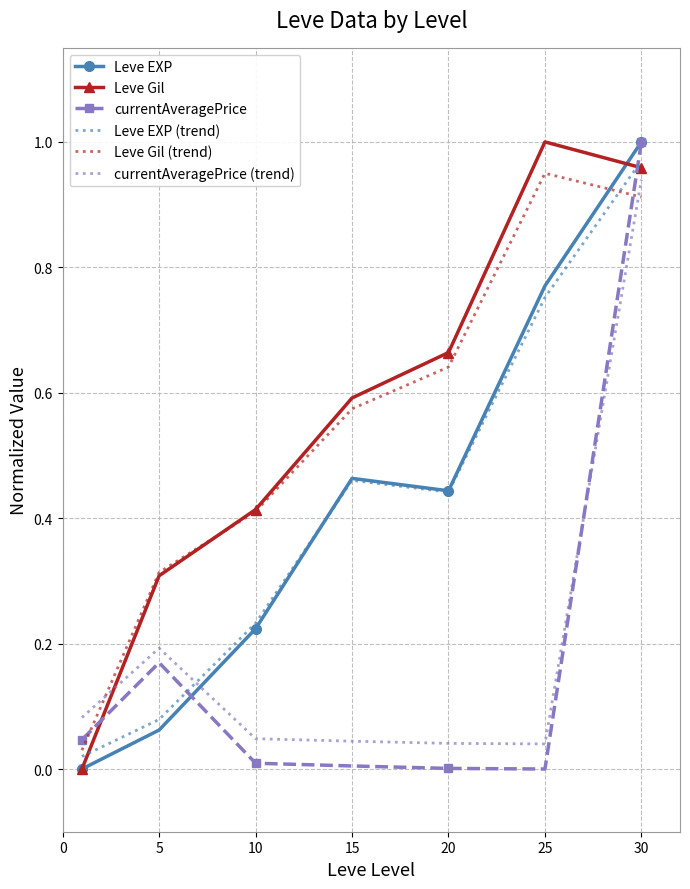

What is the sum of all currentAveragePrice (trend) values?

1.4